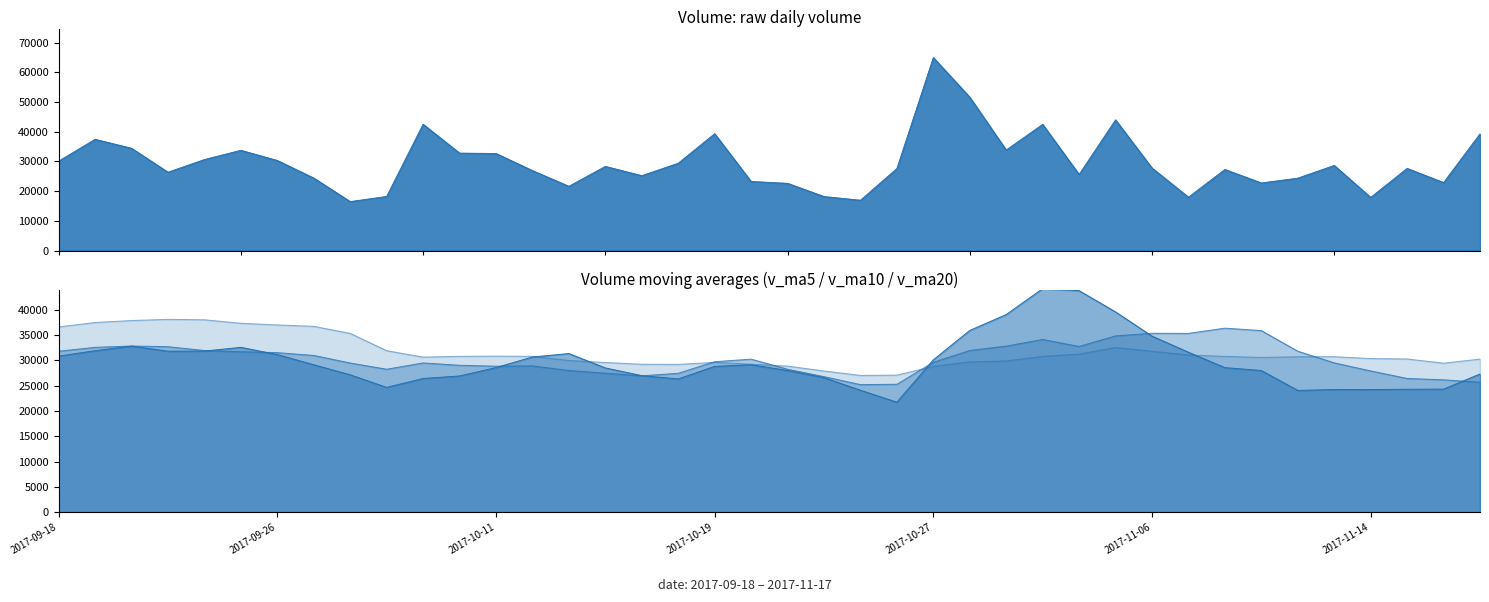

Reading left to right, transcribe all the data shown in this chart.

volume: 30123.7	37462.7	34456.0	26393.7	30653.0	33766.9	30335.9	24423.5	16497.1	18229.9	42539.6	32819.4	32694.3	26935.0	21649.3	28348.3	25222.9	29411.0	39357.2	23269.0	22648.2	18197.0	16954.0	27615.2	64997.5	51653.7	33858.2	42492.4	25634.0	44020.2	27807.7	17978.2	27313.8	22773.5	24384.7	28672.7	17909.3	27674.8	22898.0	39304.9
v_ma5: 30820.3	31888.4	32790.4	31785.1	31817.8	32546.5	31121.1	29114.6	27135.3	24650.7	26405.2	26901.9	28556.1	30643.7	31327.5	28489.3	26970.0	26313.3	28797.8	29121.7	27981.7	26576.5	24085.1	21736.7	30082.4	35883.5	39015.7	44123.4	43727.2	39531.7	34762.5	31586.5	28550.8	27978.7	24051.6	24224.6	24210.8	24283.0	24307.9	27291.9
v_ma10: 31783.0	32550.7	32815.0	32680.3	31924.7	31683.4	31504.8	30952.5	29460.2	28234.2	29475.8	29011.5	28835.3	28889.5	27989.1	27447.2	26935.9	27434.7	29720.7	30224.6	28235.5	26773.2	25199.2	25267.2	29602.0	31932.6	32796.1	34104.2	32731.9	34807.0	35323.0	35301.1	36337.1	35852.9	31791.6	29493.5	27898.6	26416.9	26143.3	25671.8
v_ma20: 36582.6	37457.6	37840.1	38077.9	37988.7	37307.1	36969.4	36697.3	35304.9	31892.3	30629.4	30781.1	30825.2	30784.9	29956.9	29565.3	29220.3	29193.6	29590.5	29229.4	28855.7	27892.4	27017.3	27078.3	28795.6	29689.9	29866.0	30769.5	31226.3	32515.8	31779.2	31037.2	30768.2	30560.1	30696.8	30713.0	30347.4	30260.6	29437.6	30239.4